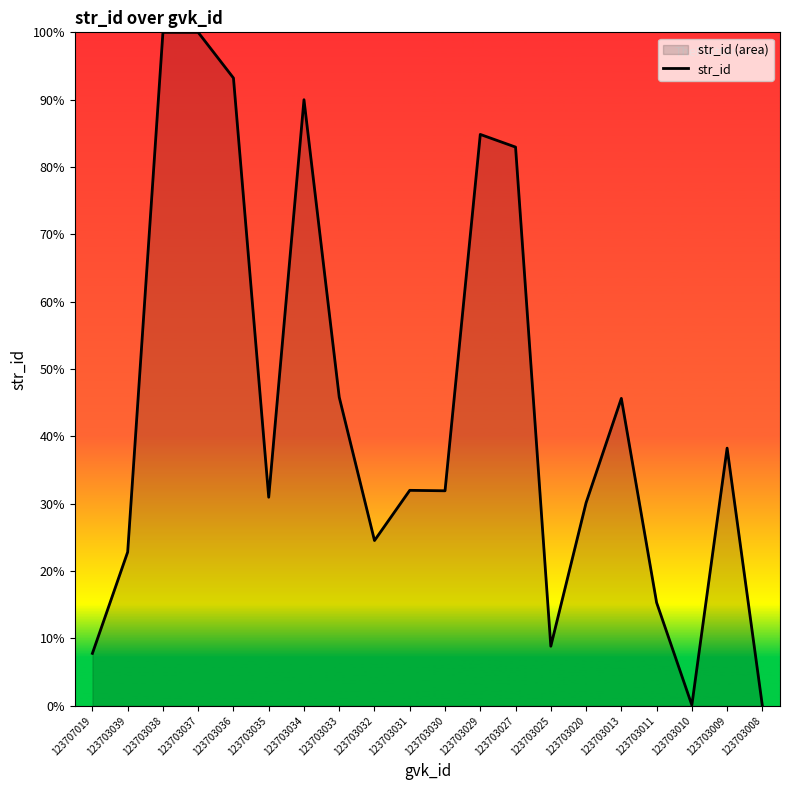

What is the sum of the values at 123703030 and 123703037?

131.9